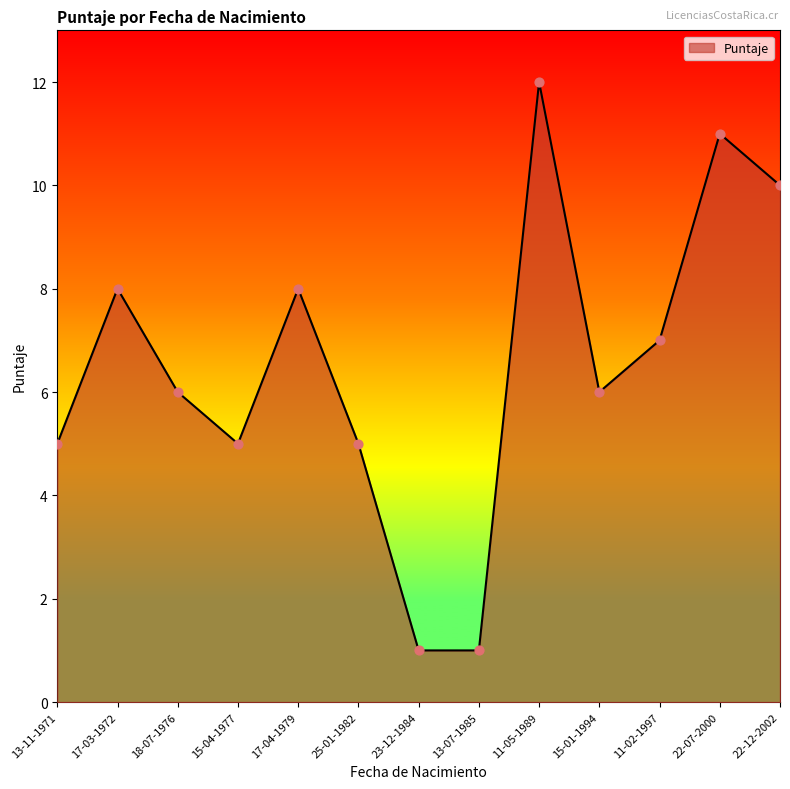

Approximately how many times larger is the value at 15-01-1994 compared to 11-05-1989?

0.5